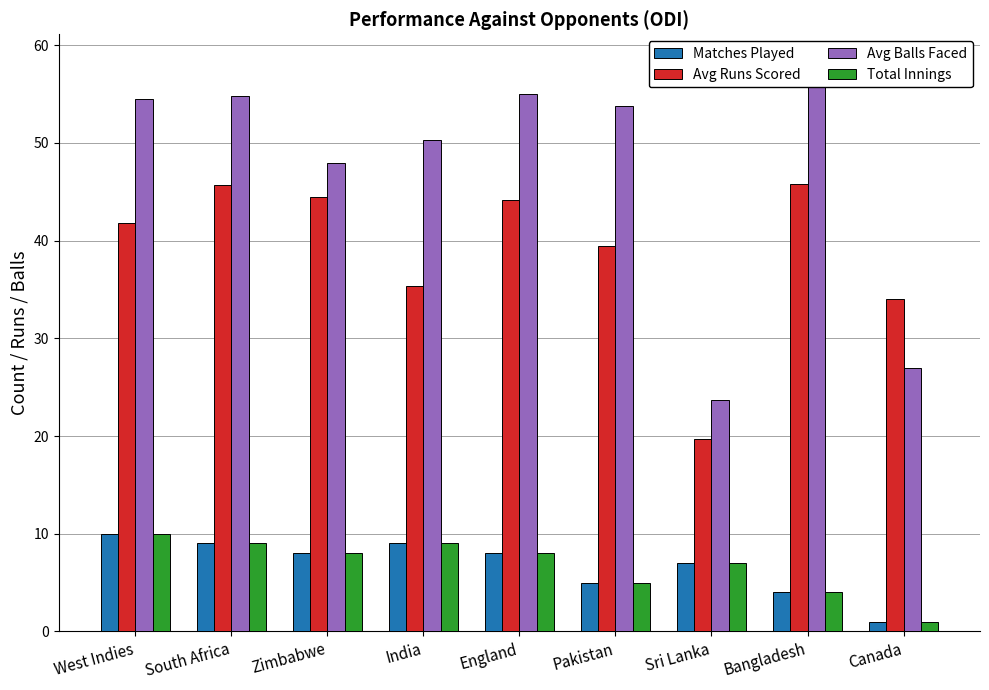

What is the label of the 5th bar from the right?

England